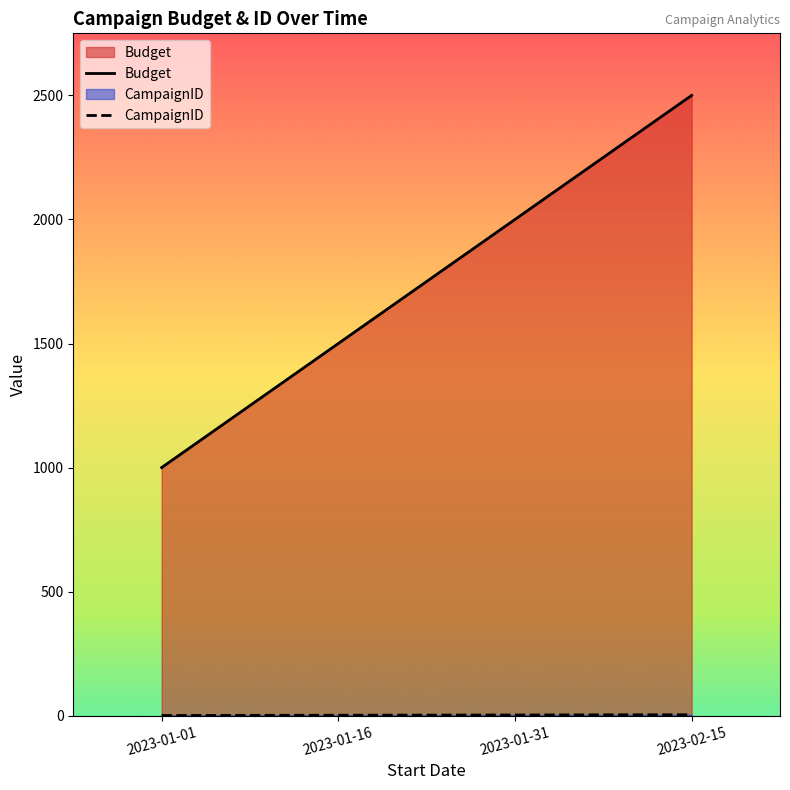

Does the chart have visible grid lines?

No